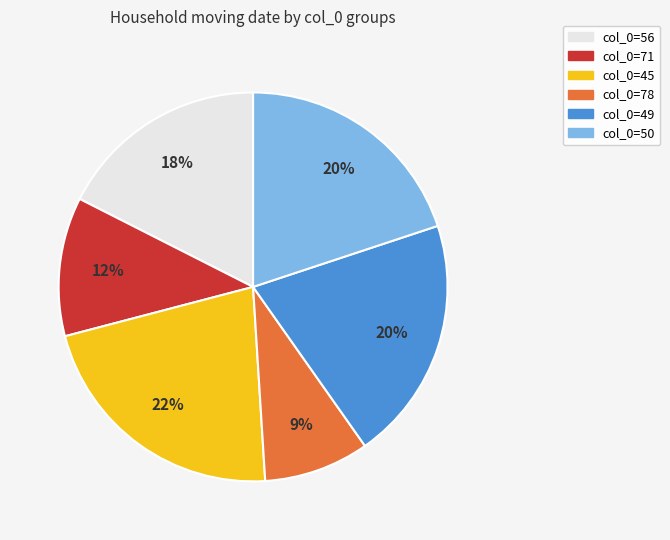

To the nearest percent, what portion does col_0=71 represent?

12%